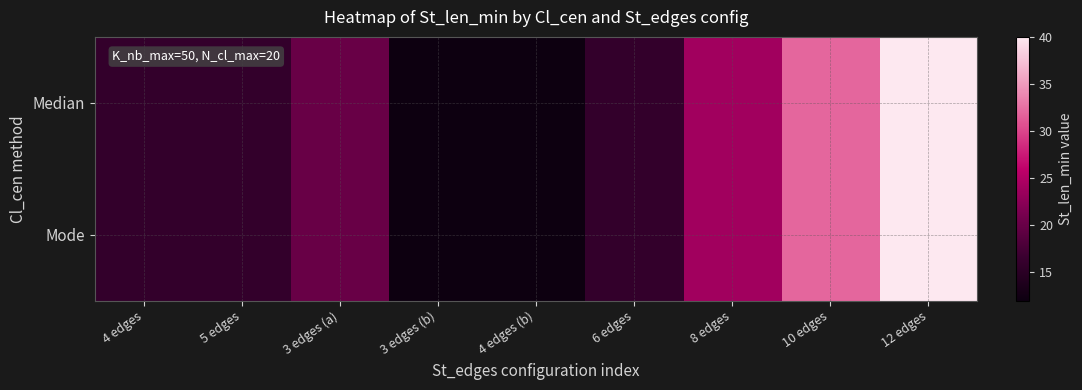

Which series has the largest total across all categories?

Median